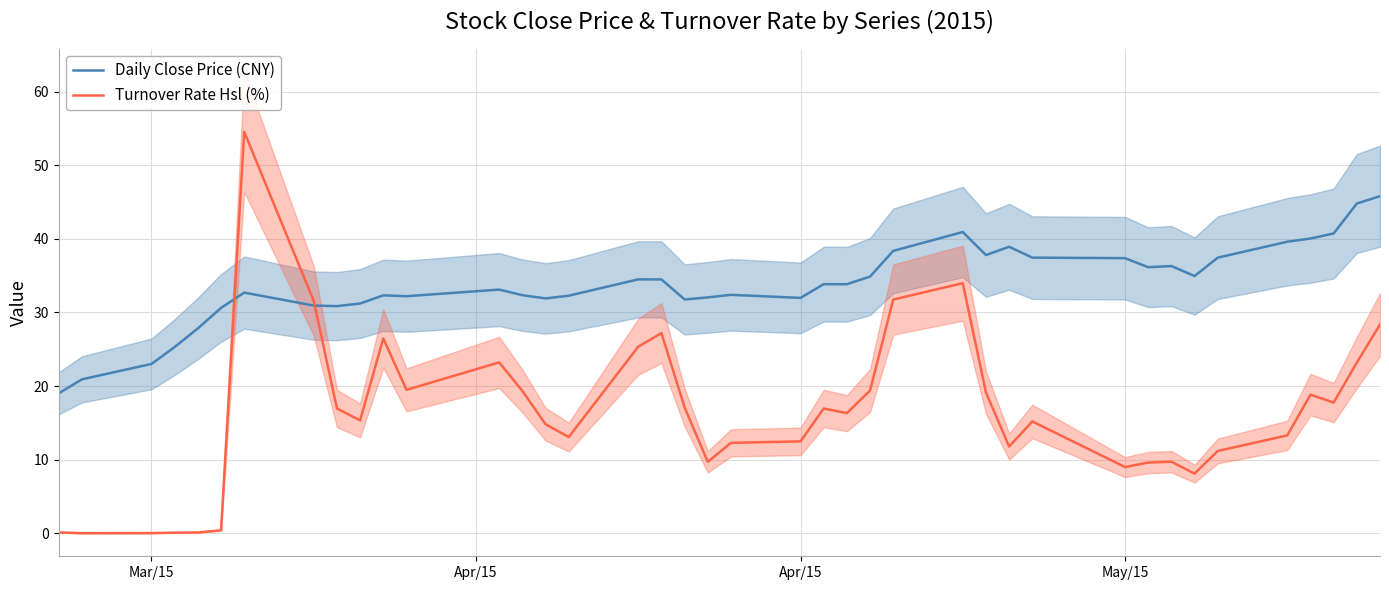

After their last crossing, which series has the higher values: Turnover Rate Hsl (%) or Daily Close Price (CNY)?

Daily Close Price (CNY)